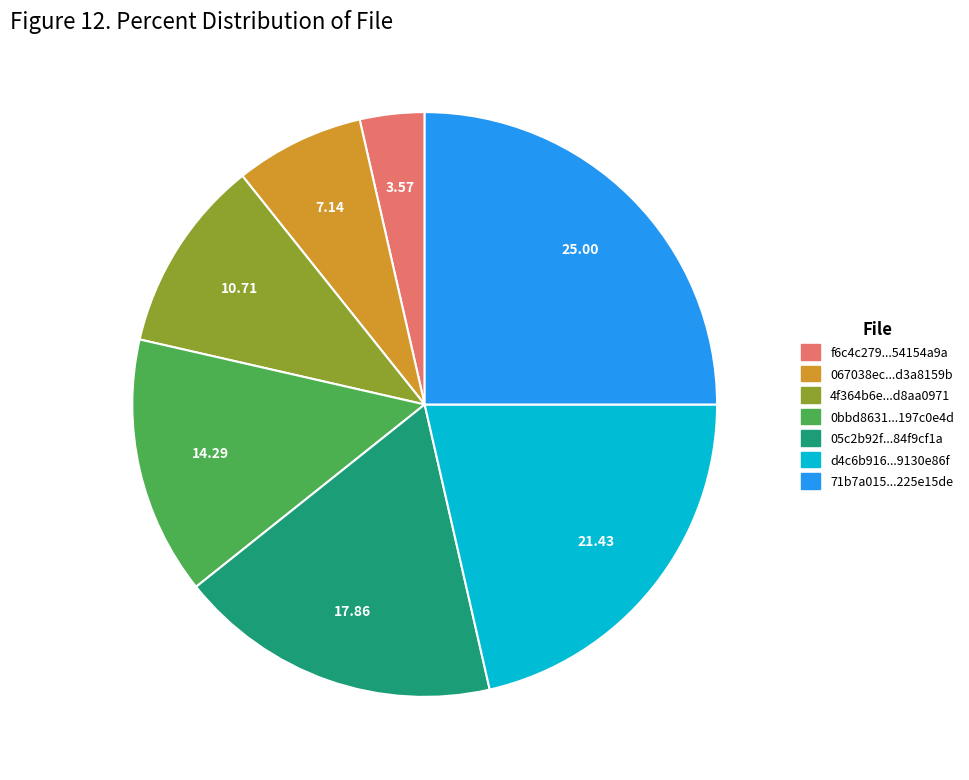

Is there a majority slice in this chart?

No